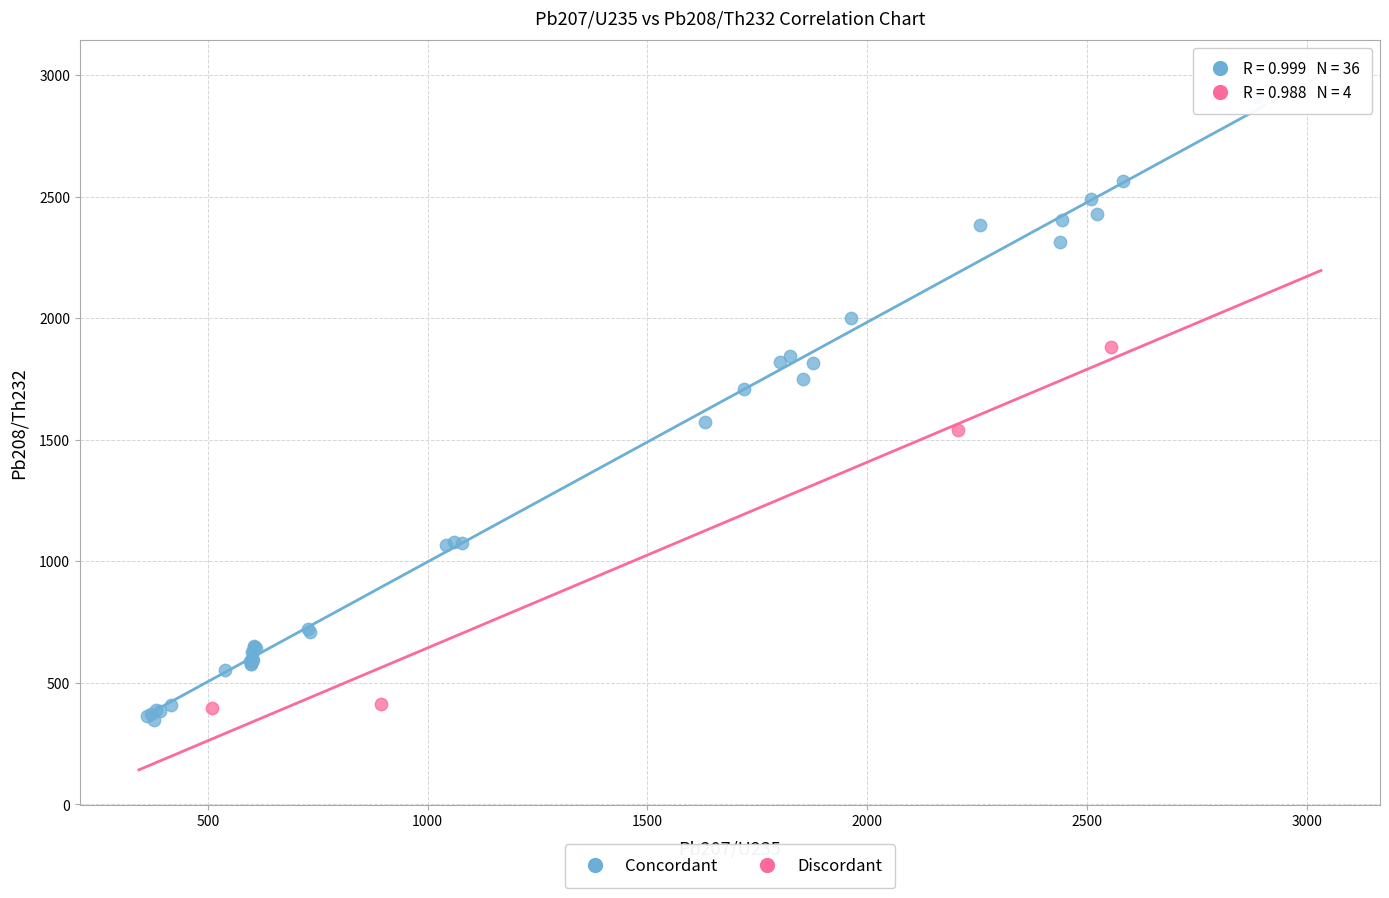

Which series contains the highest Y value?

Concordant